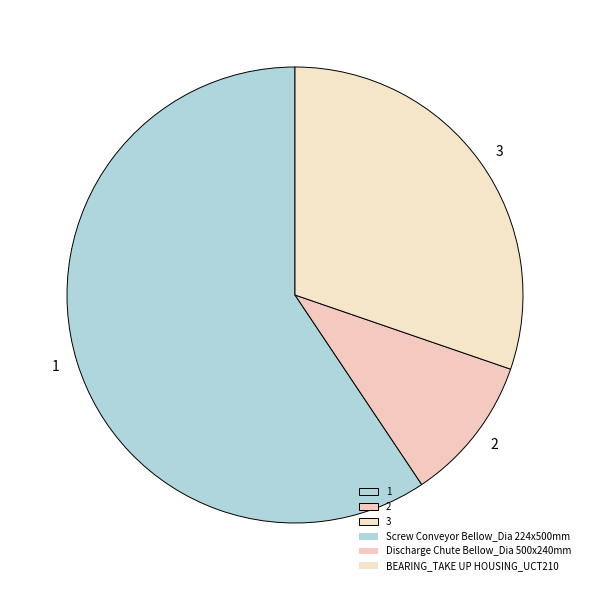

Combined, do 2 and 1 account for over 50%?

Yes